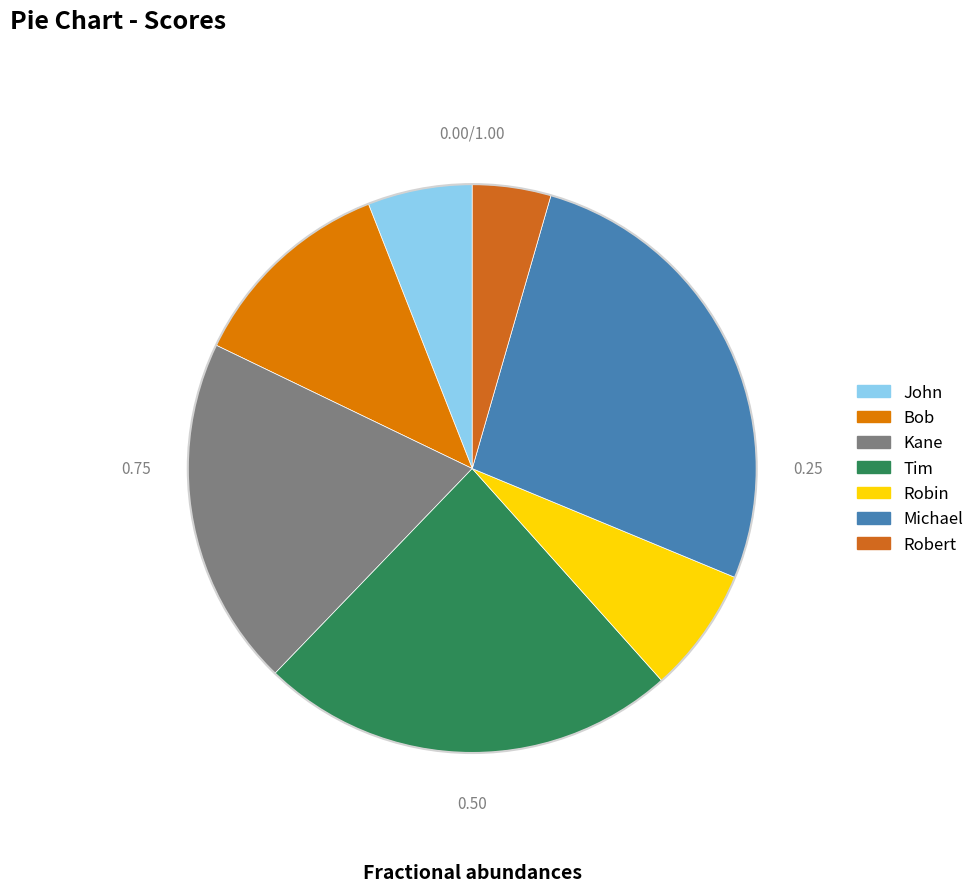

How many segments does this pie chart have?

7